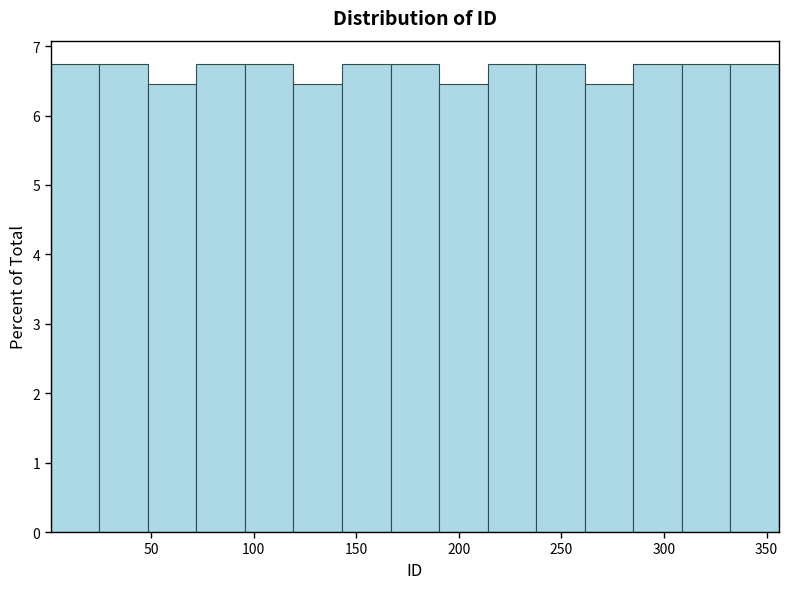

What is the height of the bar covering 120 to 145 on the x-axis? Neither the bar edges nor the heights are printed on the chart, so give them approximately, as read against the axes.

6.5